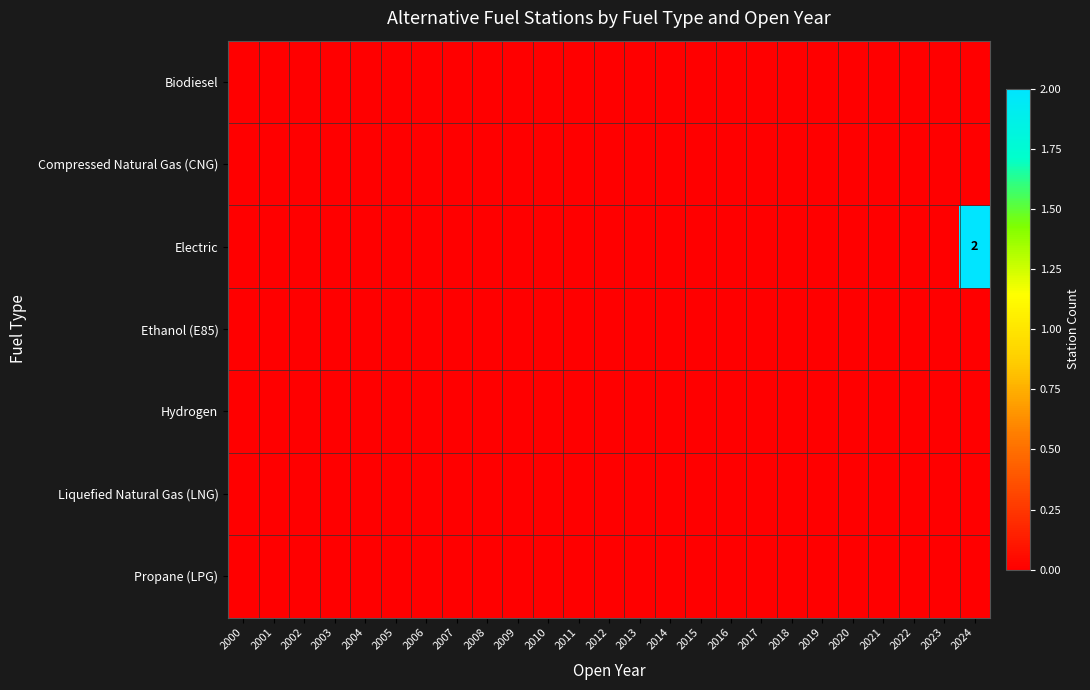

Where is Propane (LPG) nearest to the value 0?

2000